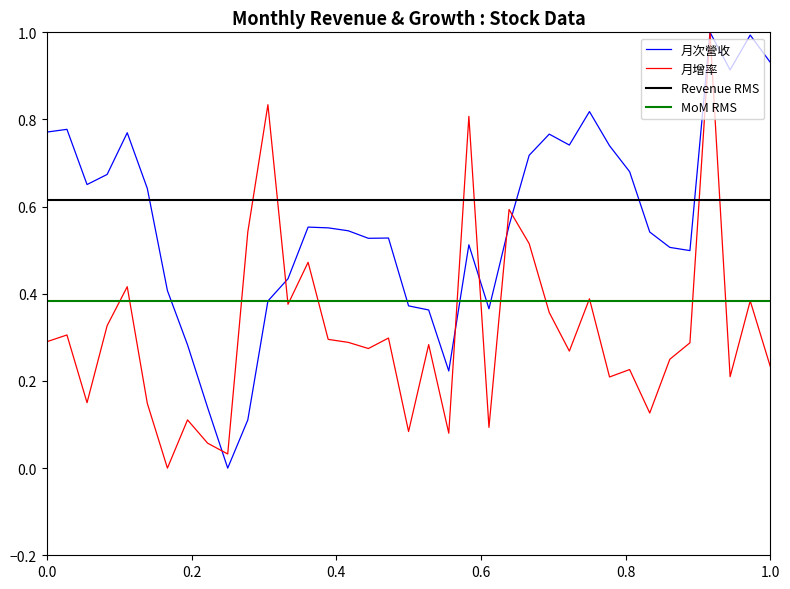

Is it true that 月增率 equals 0.1 at 1.0?

False